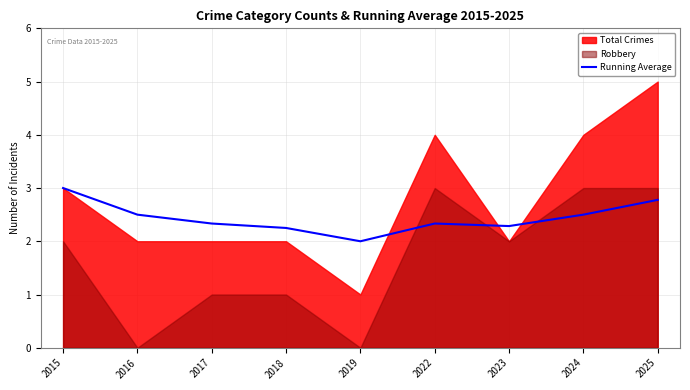

How many interior local peaks (higher than both neighbors) does the data have?

1